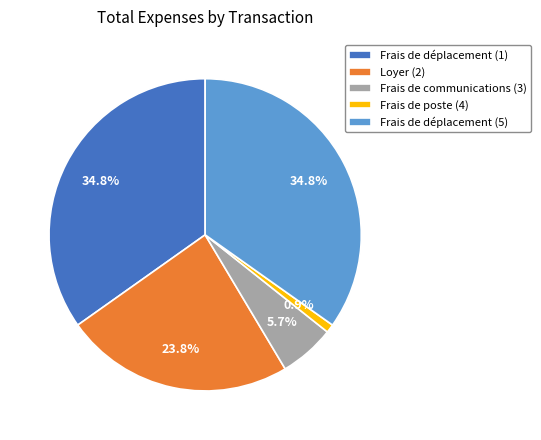

To the nearest percent, what portion does Frais de déplacement (5) represent?

35%